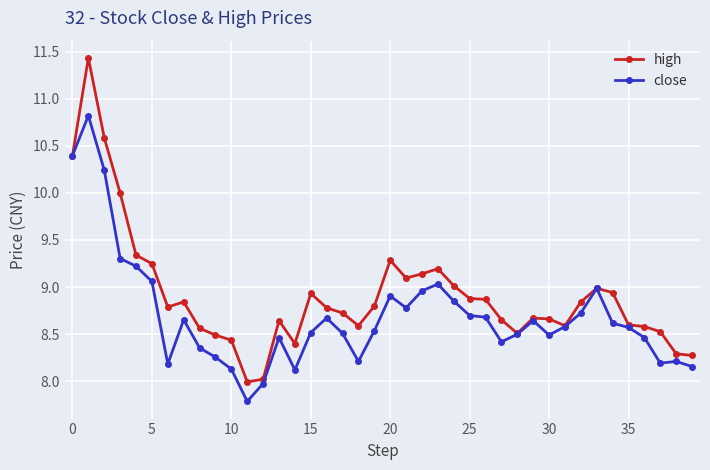

Rank the series by their average value, from lowest to highest.

close, high